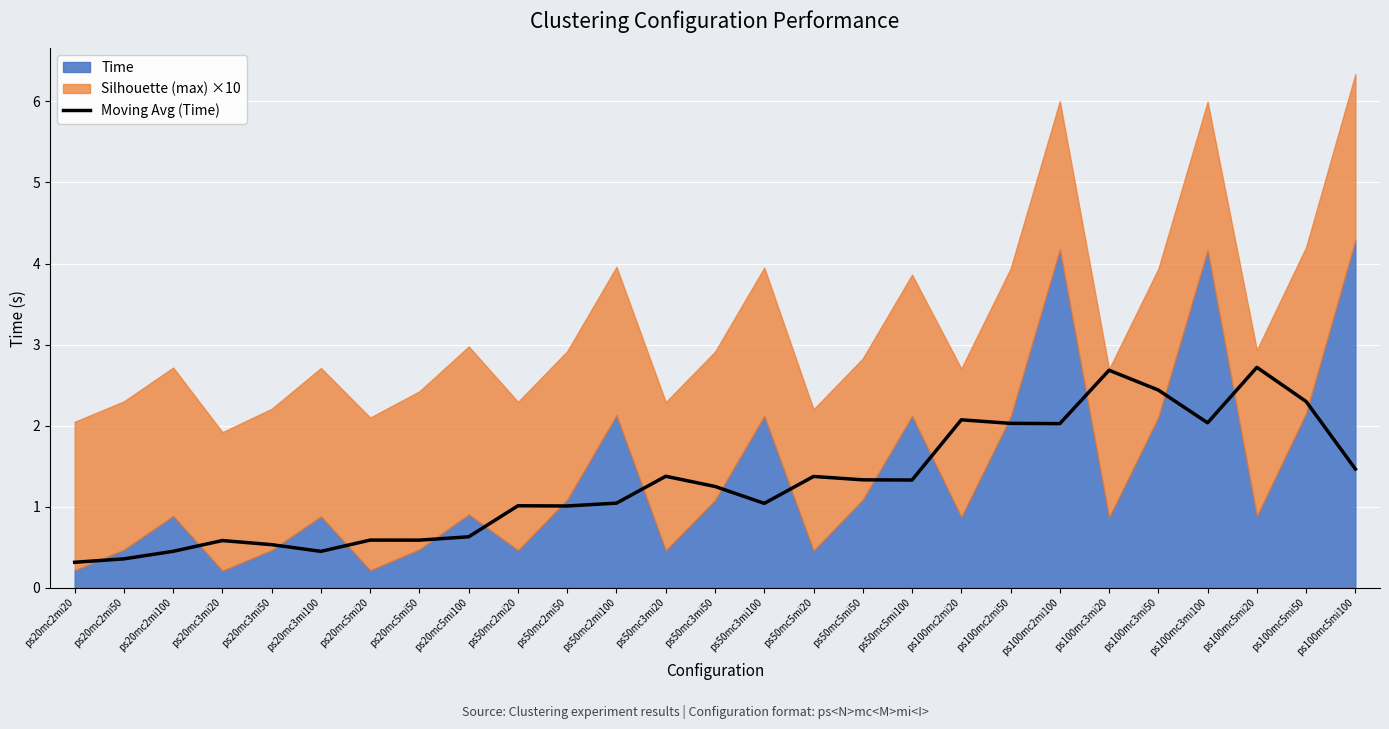

What is the value of the 7th point from the left?

0.6